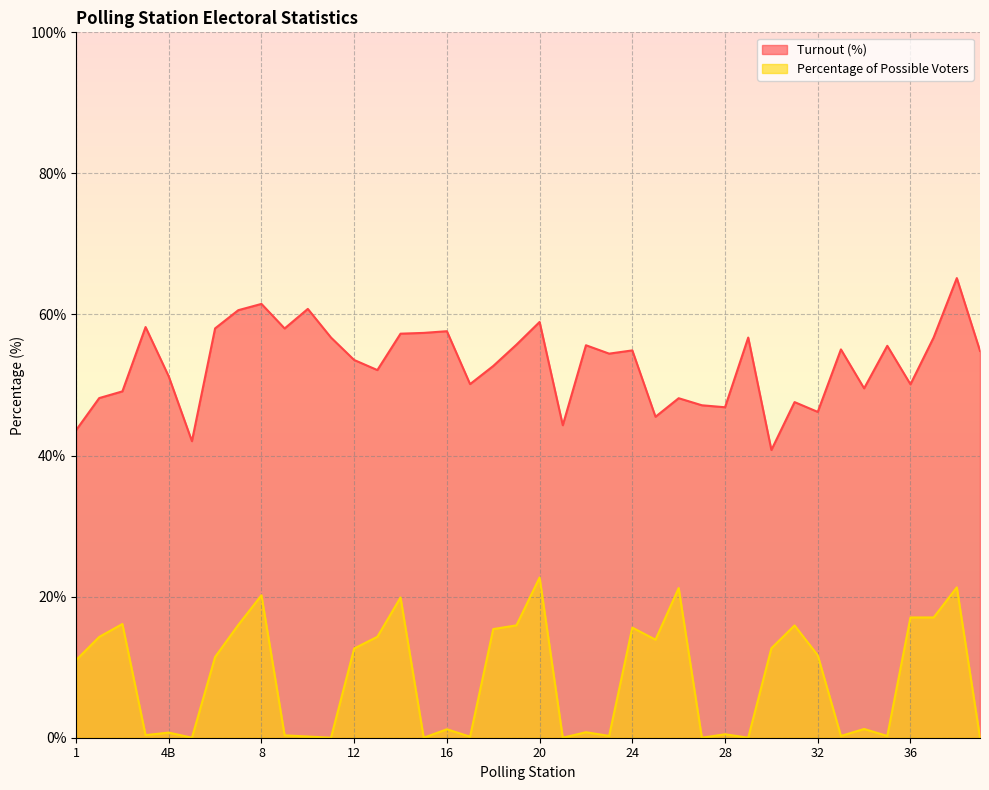

In Percentage of Possible Voters, how many points are higher than both neighbors (excluding endpoints)?

13